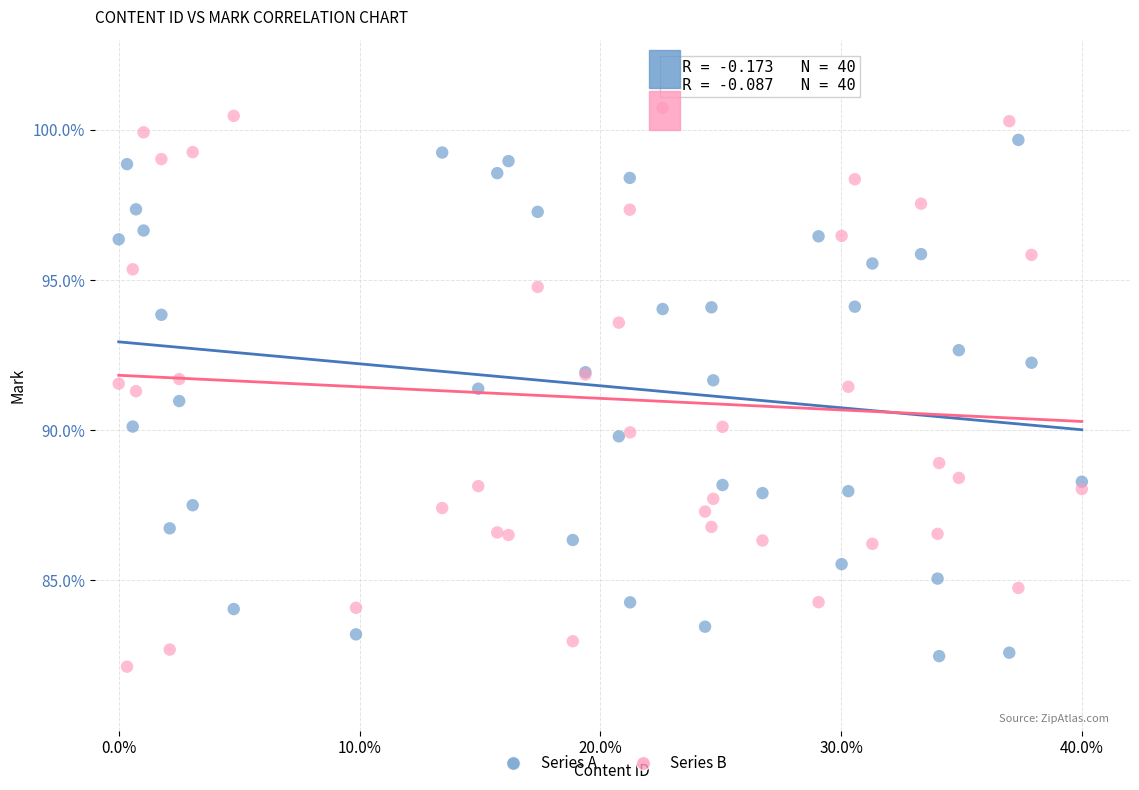

What is the X range (max minus min) for the scatter plot?

40.0